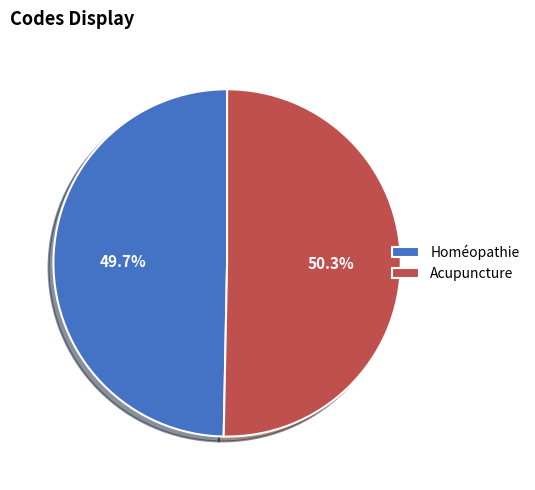

What percentage is the Acupuncture slice, to the nearest percent?

50%